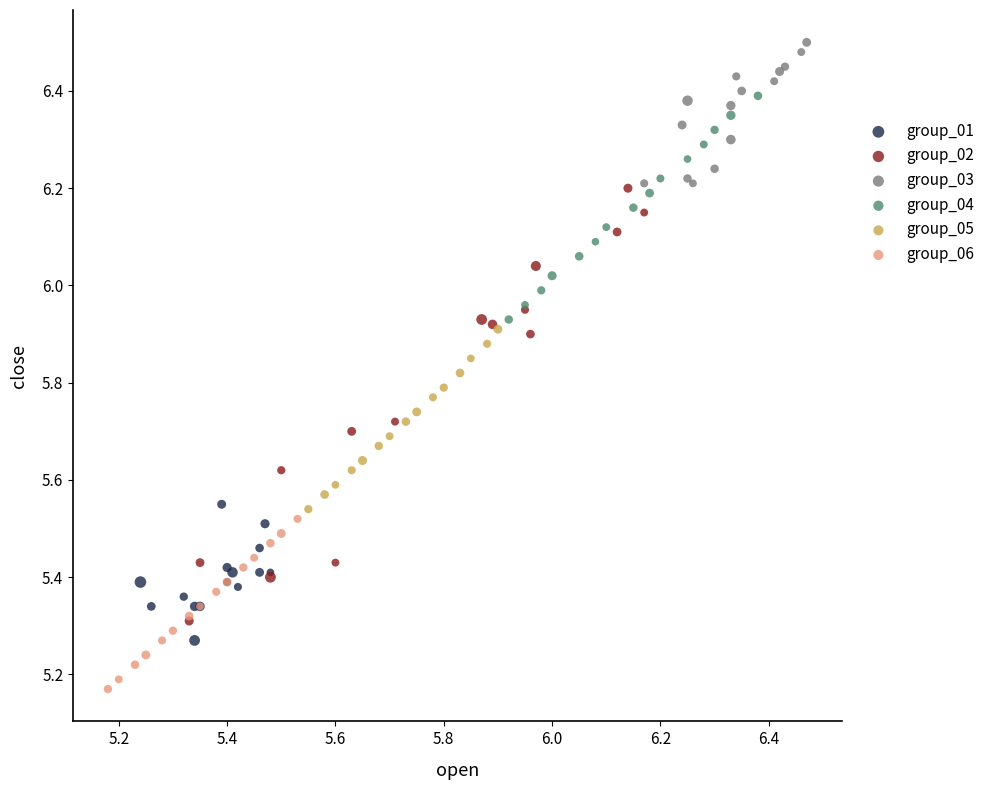

Which series contains the lowest Y value?

group_06